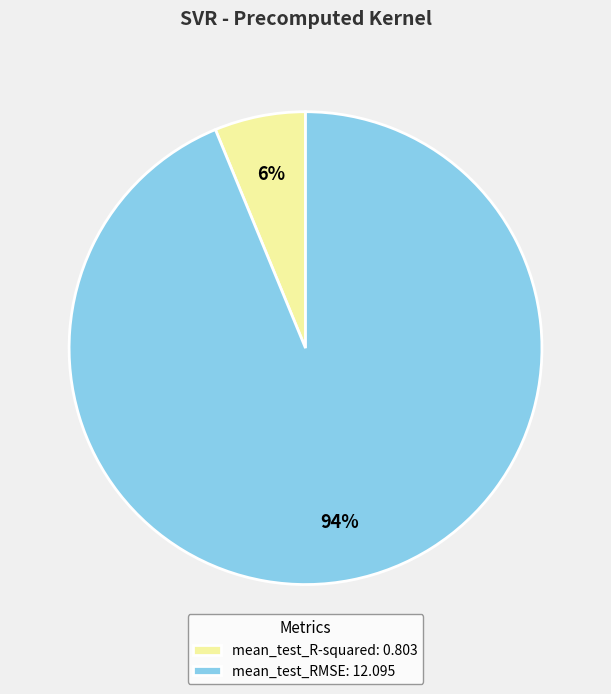

Is there a majority slice in this chart?

Yes